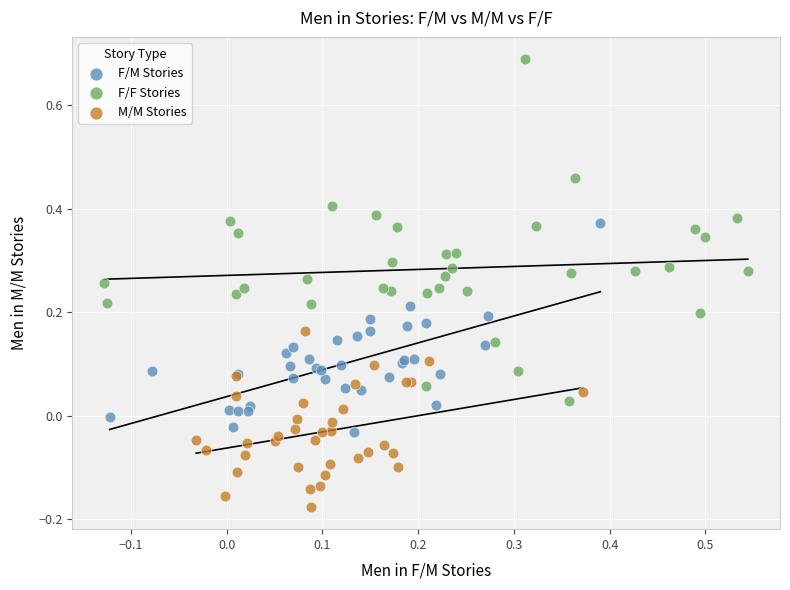

Which series has the largest Y range (max minus min)?

F/F Stories